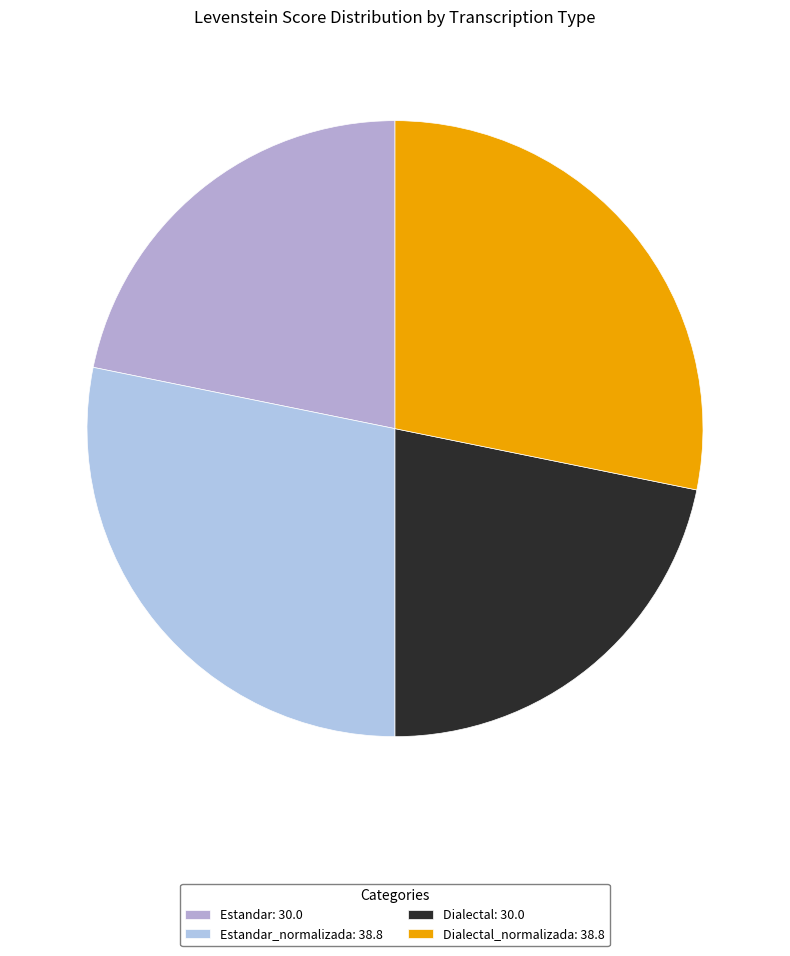

To the nearest percent, what is the difference between the largest and smallest slice percentages?

6%